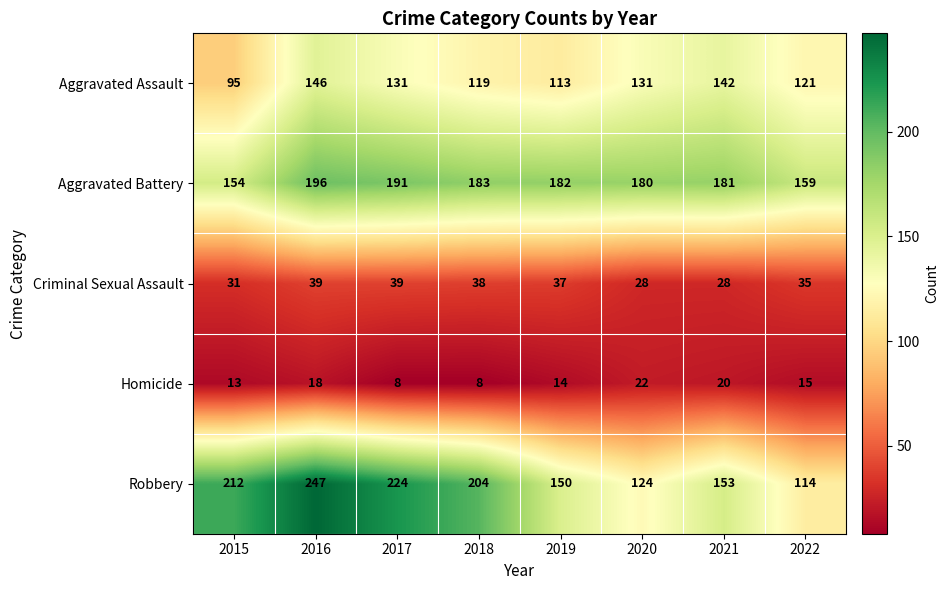

At which label does Aggravated Battery reach its minimum?

2015